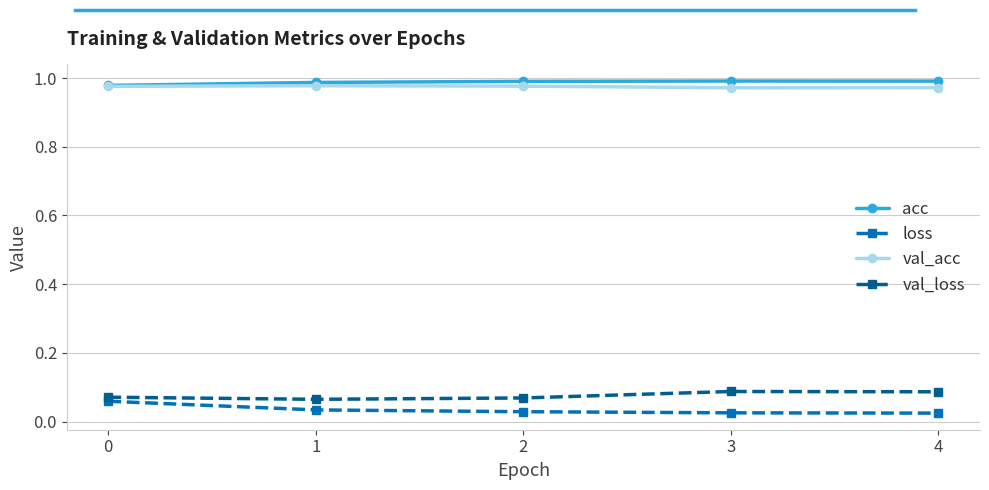

What is the total value across all series at 2?

2.1